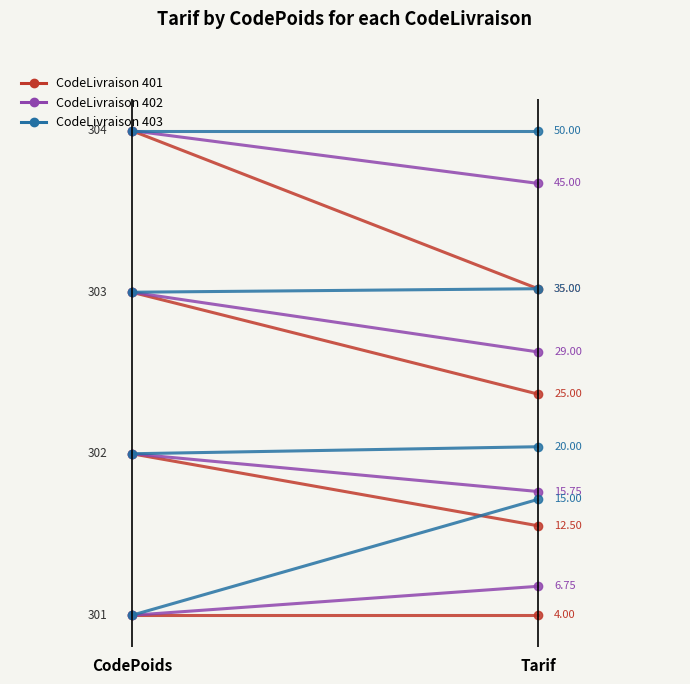

True or false: Code 401 has a value of 1.9 at Tarif.

False